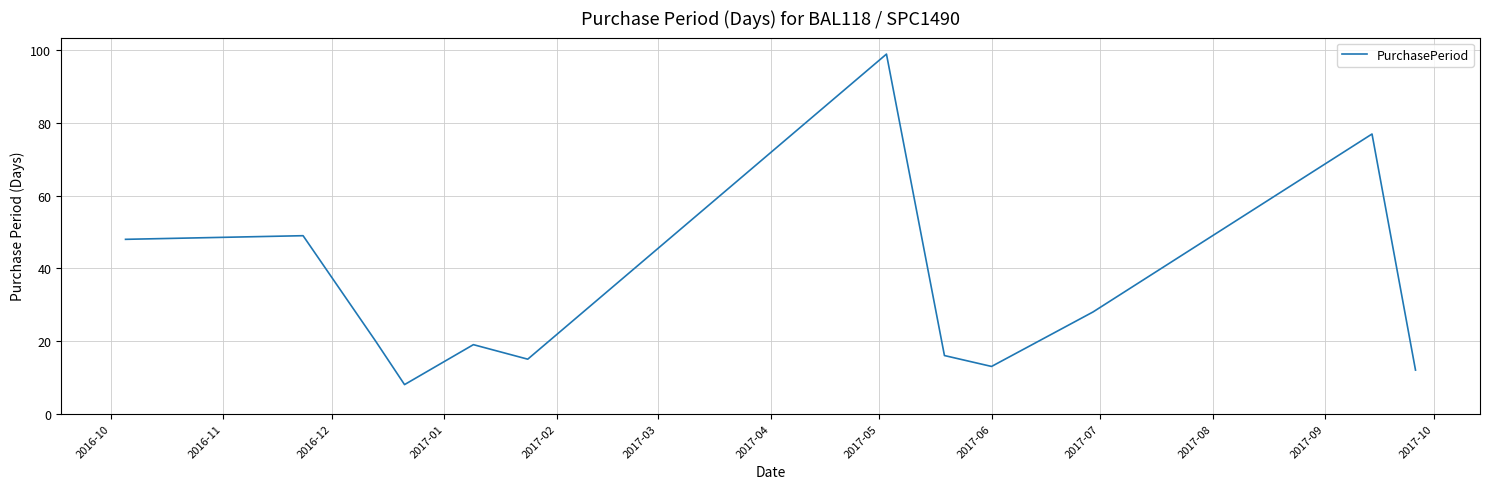

What is the average value?

34